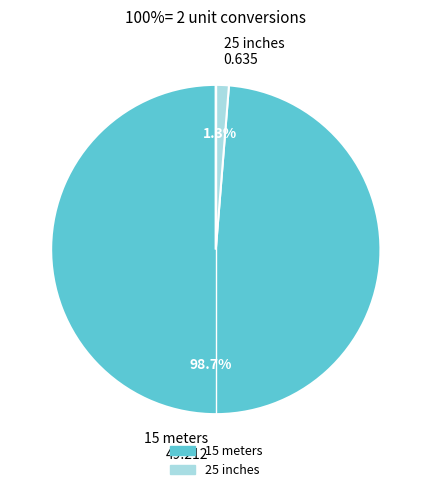

To the nearest percent, what is the average slice percentage?

50%